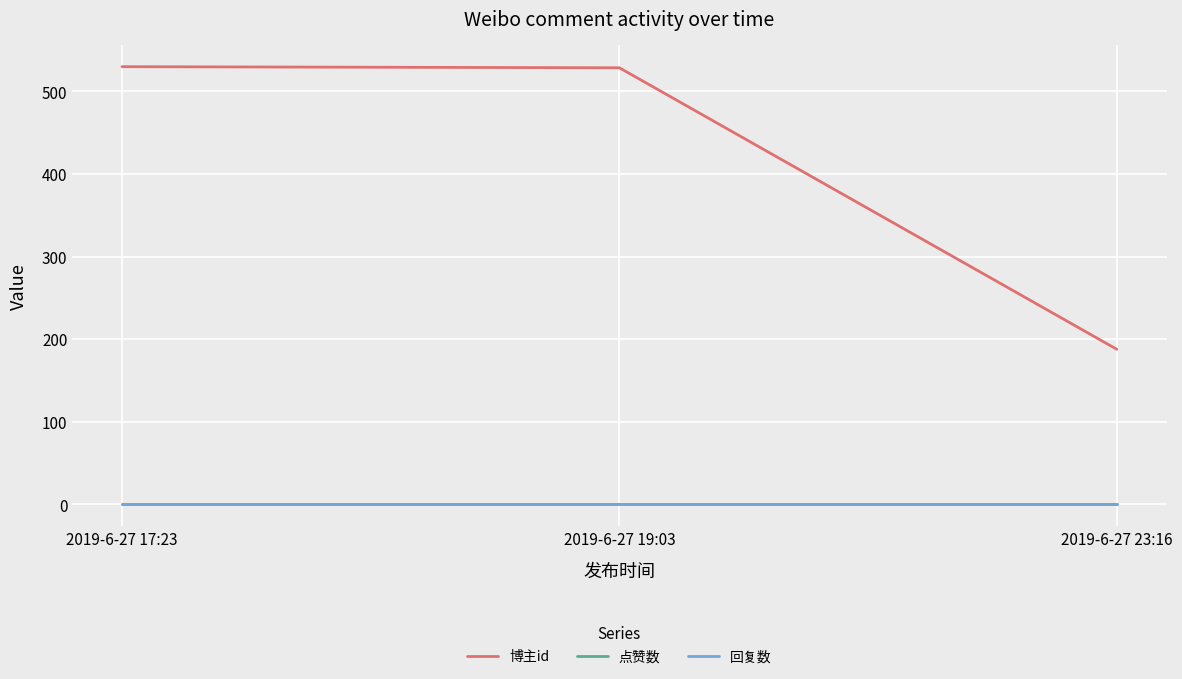

Is this an area chart (filled region under the line)?

No